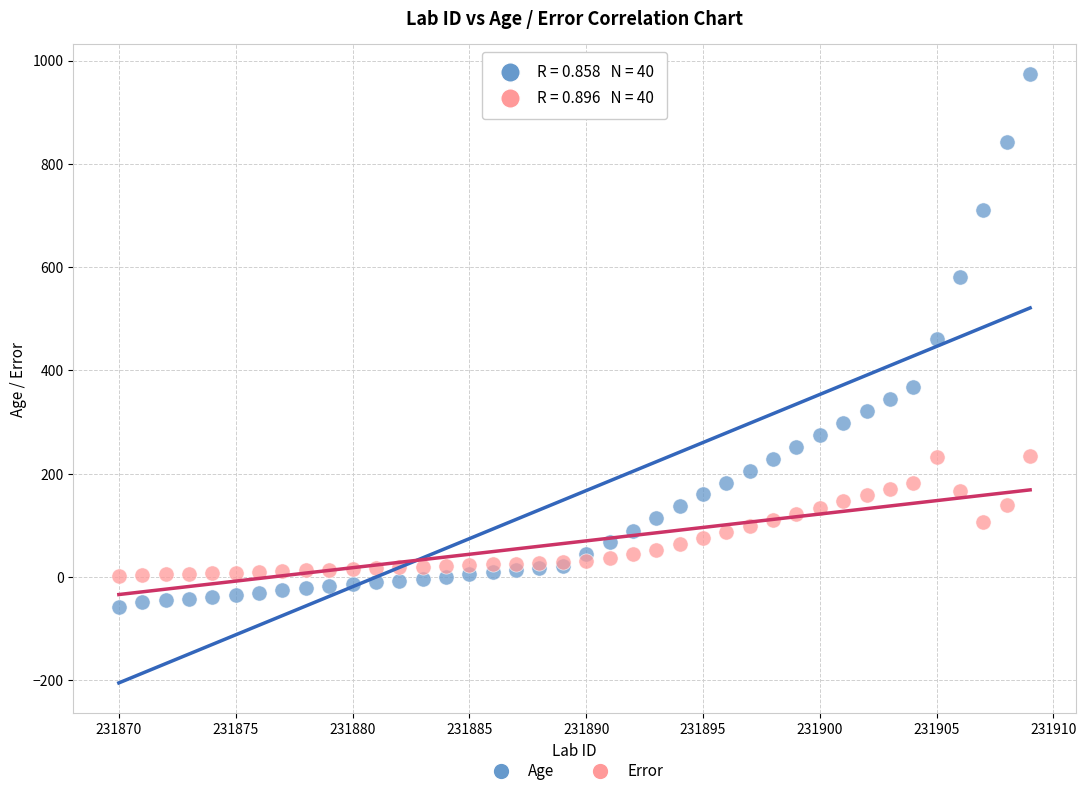

Which series reaches the maximum Y coordinate?

Age